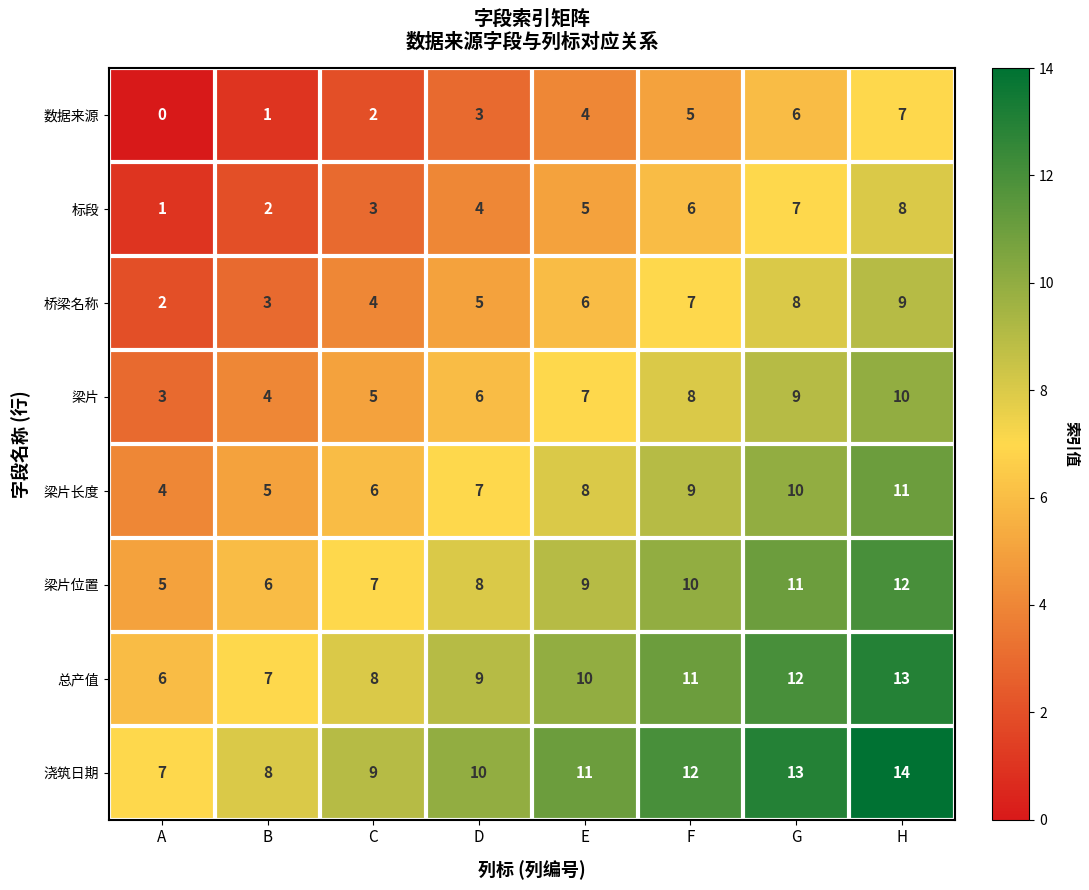

What is the total value across all series at B?

36